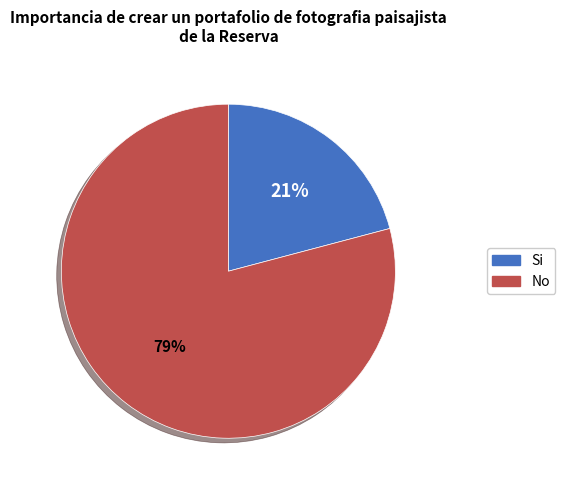

Is there any slice that represents more than half of the pie?

Yes